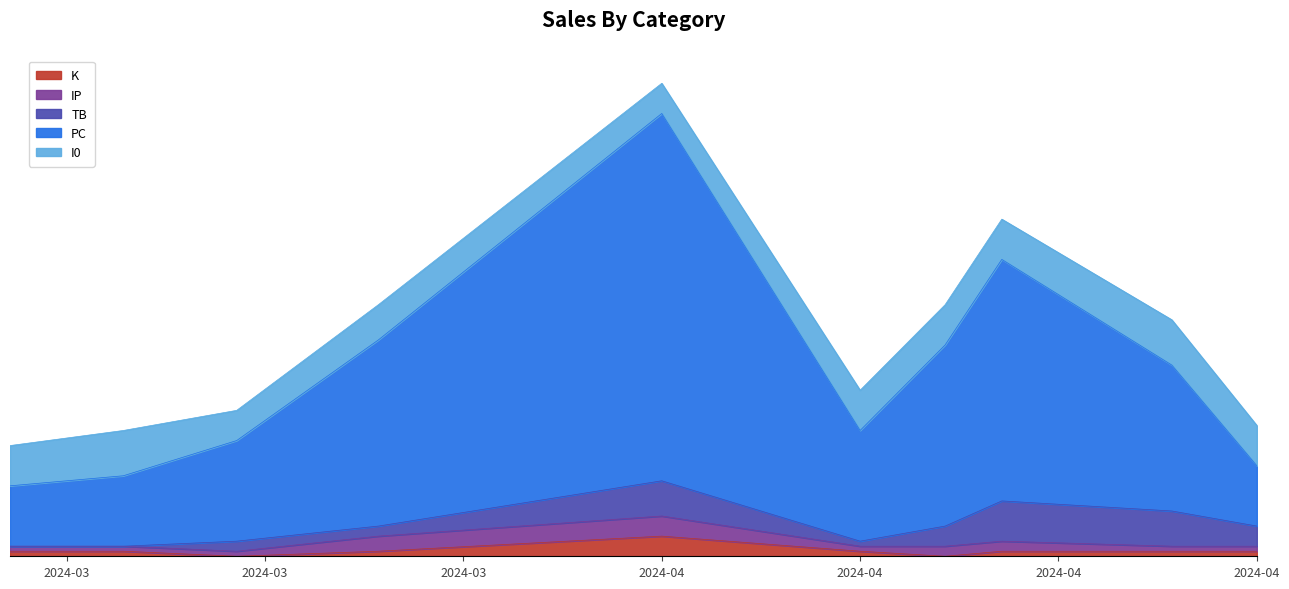

At how many categories does at least one series exceed 36?

3